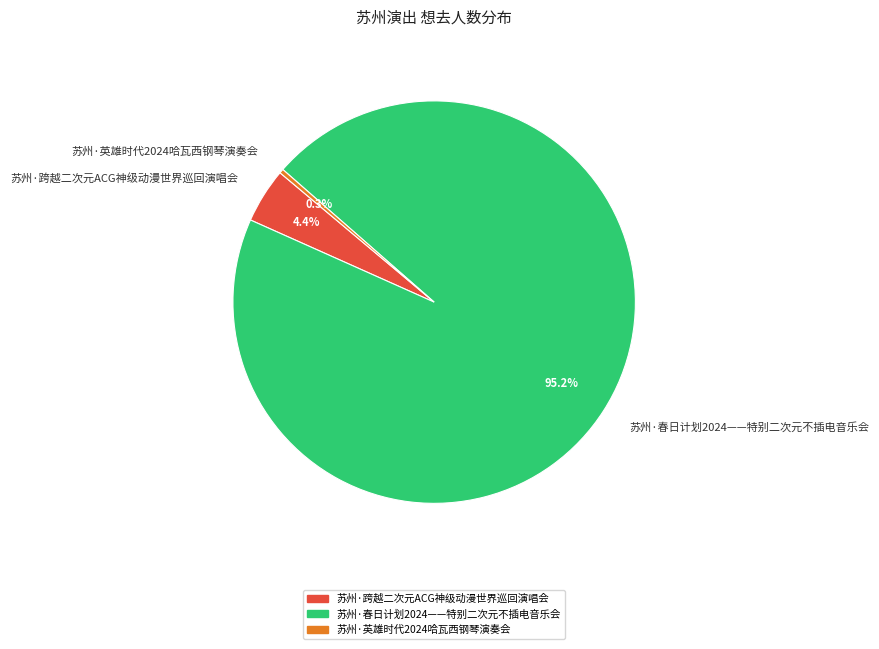

Which has a higher value, 苏州·春日计划2024——特别二次元不插电音乐会 or 苏州·英雄时代2024哈瓦西钢琴演奏会?

苏州·春日计划2024——特别二次元不插电音乐会